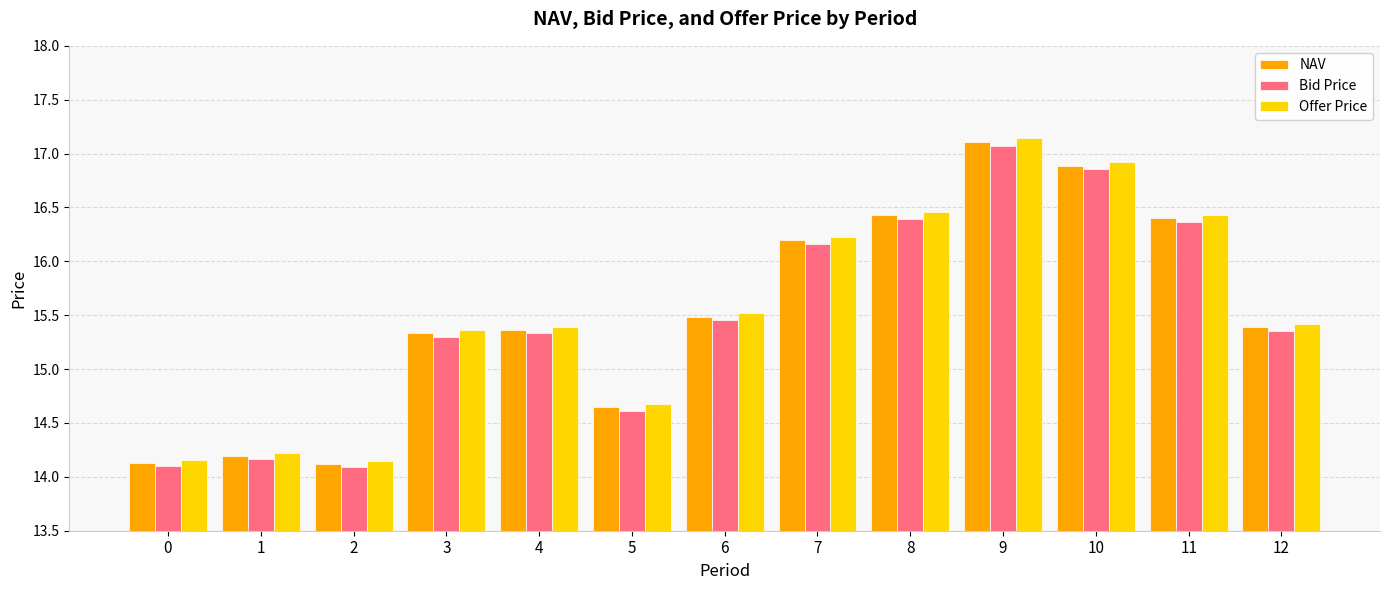

At which category is the sum across all series the highest?

9